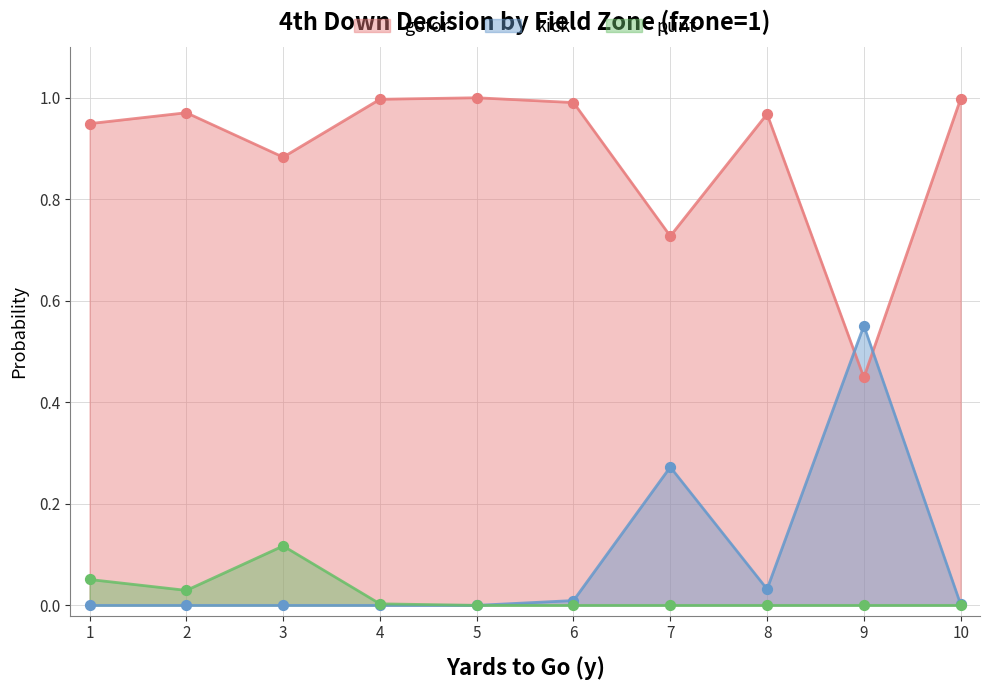

Which series has the widest spread of Y values?

kick